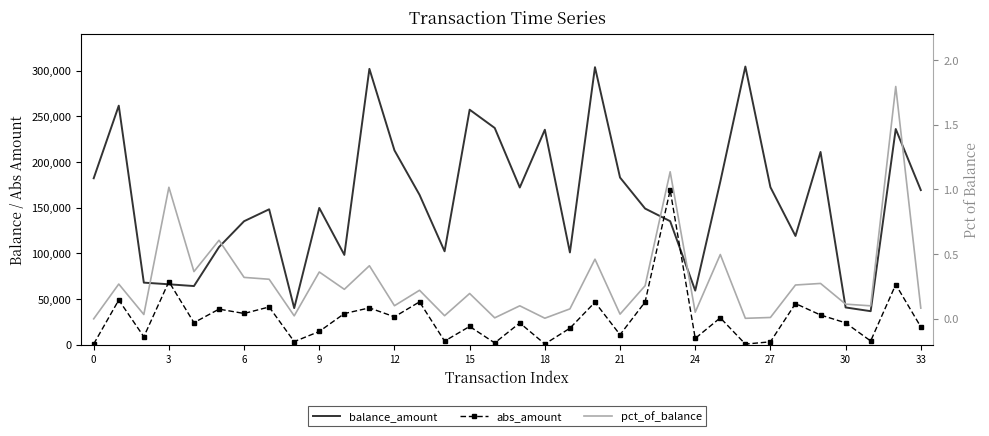

Which series ends up on top after the final intersection of abs_amount and balance_amount?

balance_amount